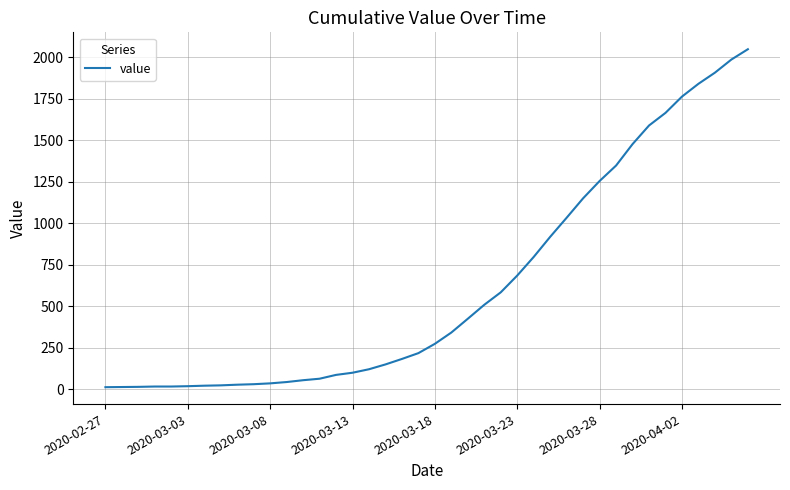

How many values are below 274?

20